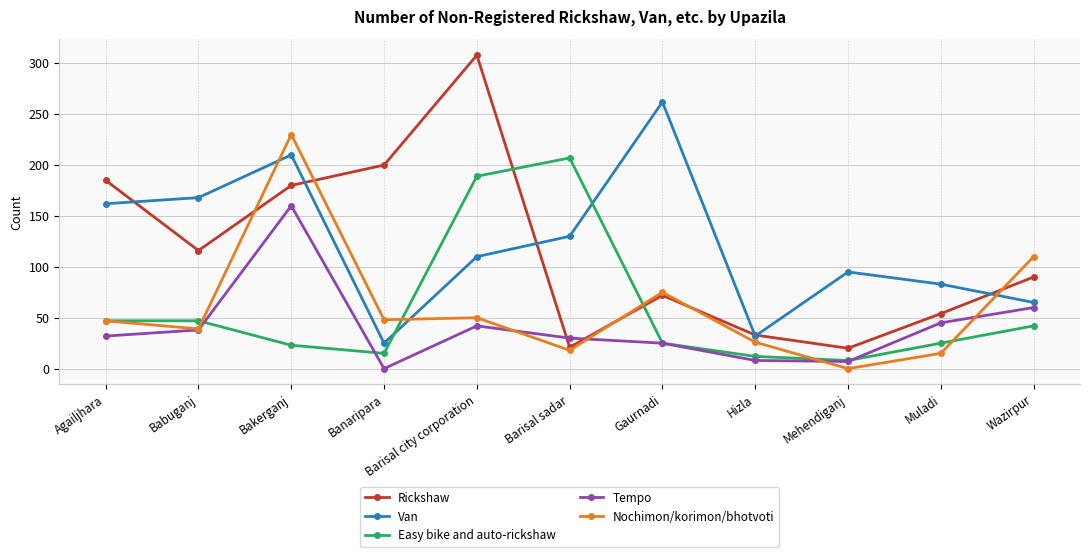

Which series has the largest total across all categories?

Van